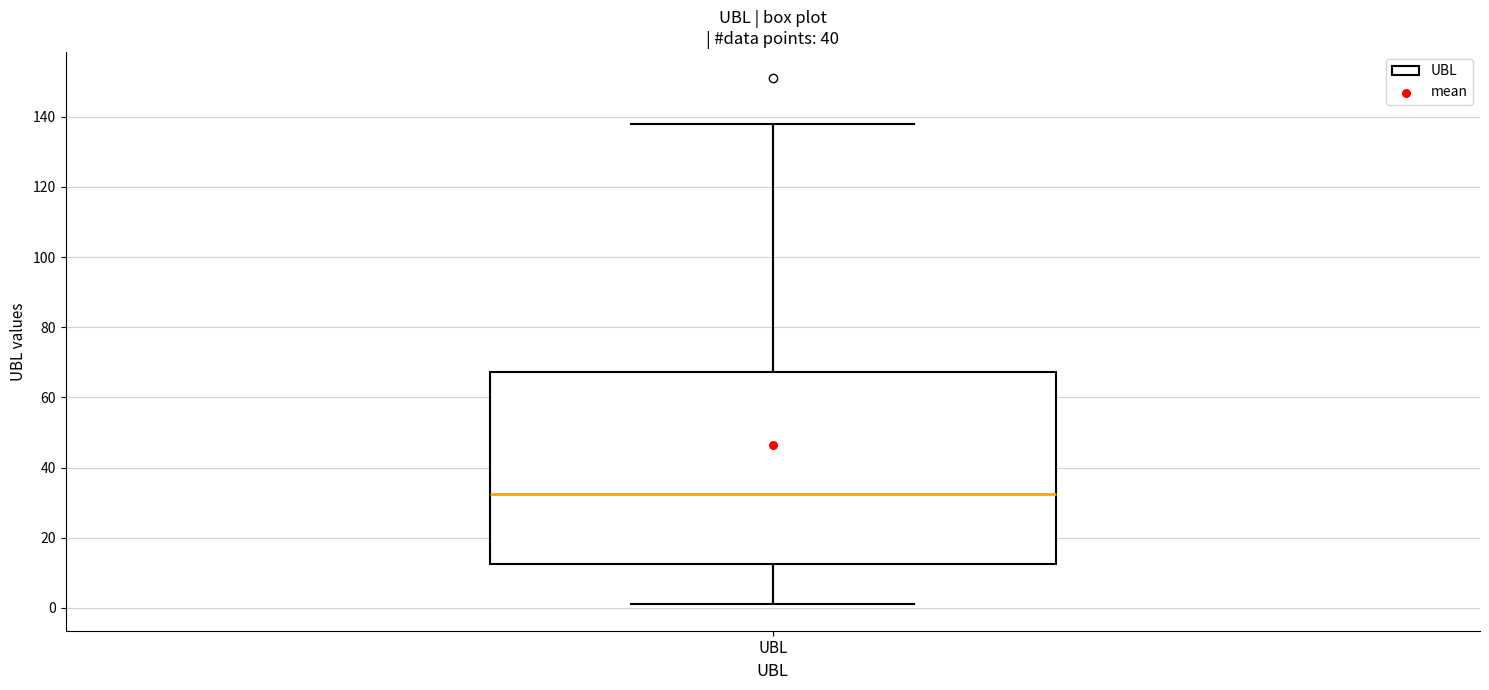

Transcribe this box plot: give where the median line is, the range the box spans, and where the two whiskers end, as read against the y-axis. The values are not printed on the chart, so give them approximately, as read against the axis.

median 32, box 12 to 68, whiskers 2 to 138